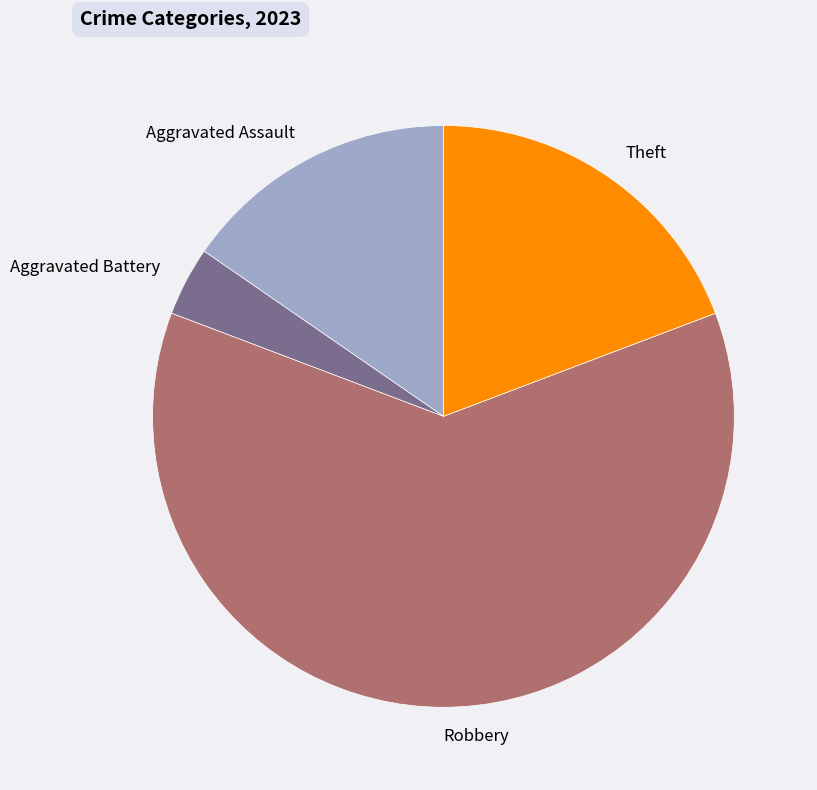

What is the largest slice in the pie chart?

Robbery